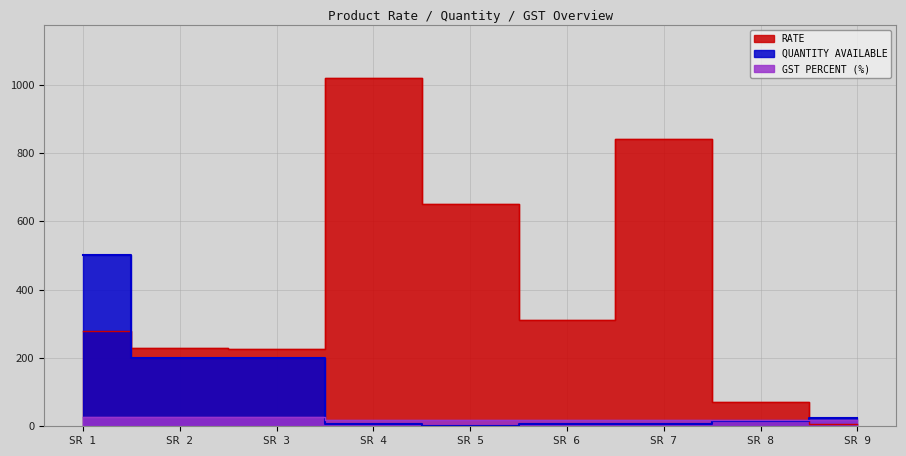

What is the difference between the second highest and minimum values in the RATE series?

833.0